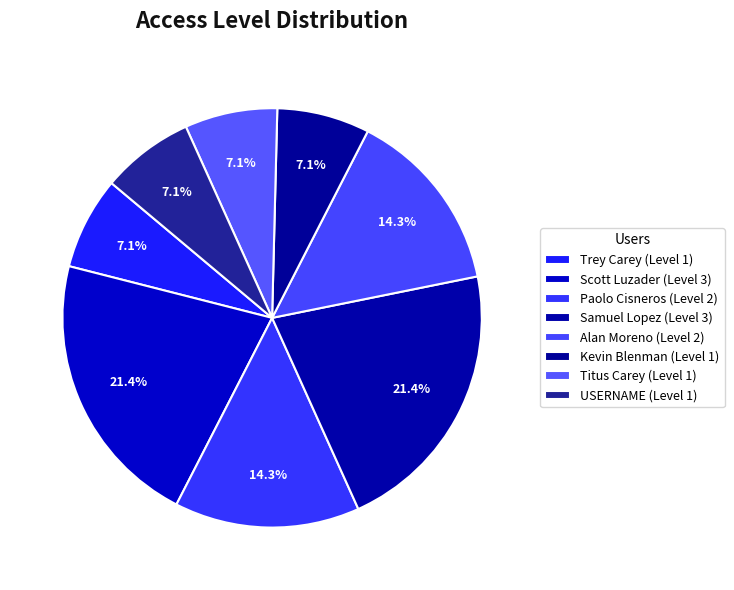

Is there any slice that represents more than half of the pie?

No